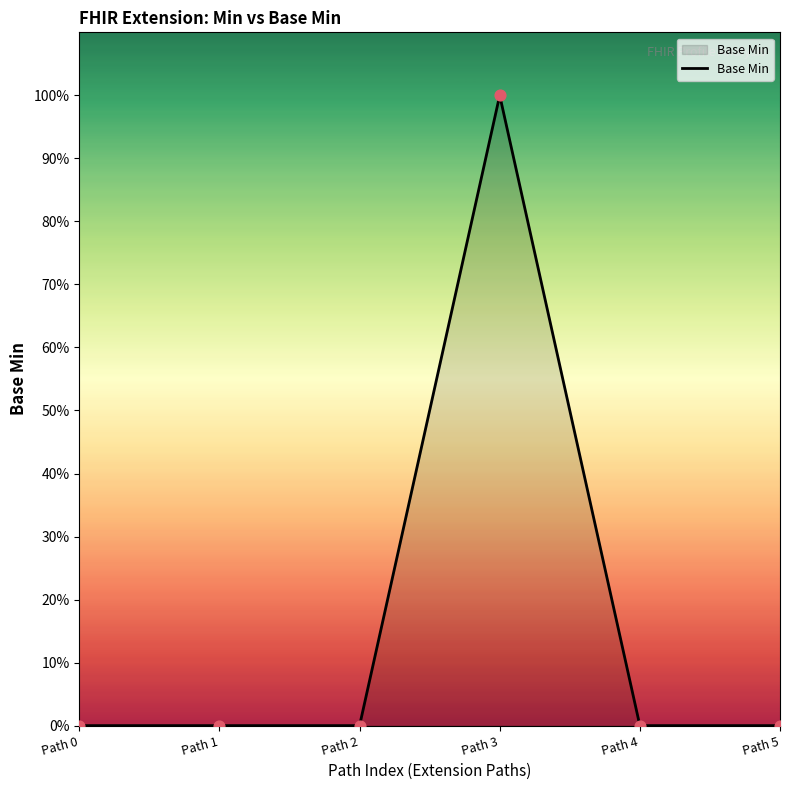

Which has a higher value, Path 4 or Path 3?

Path 3